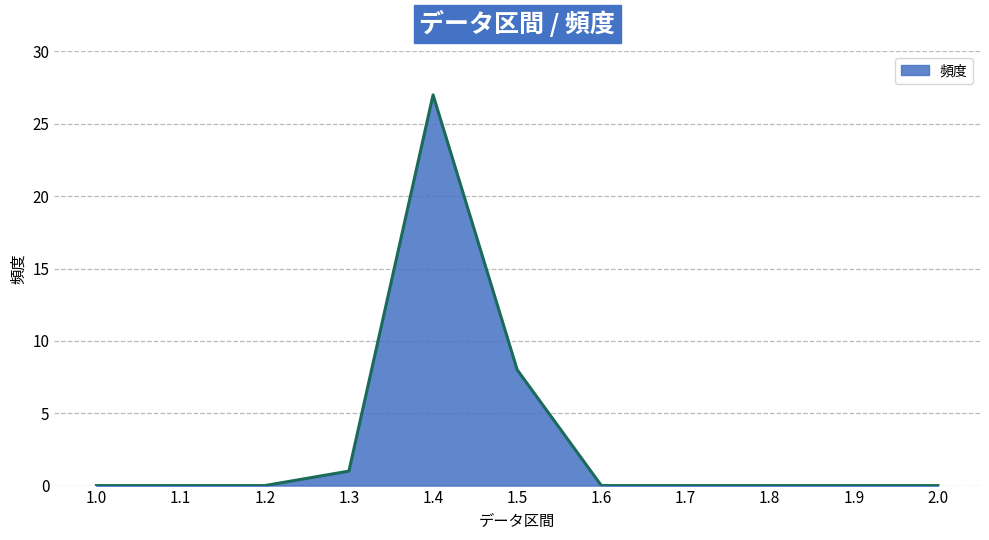

What is the greatest value displayed?

27